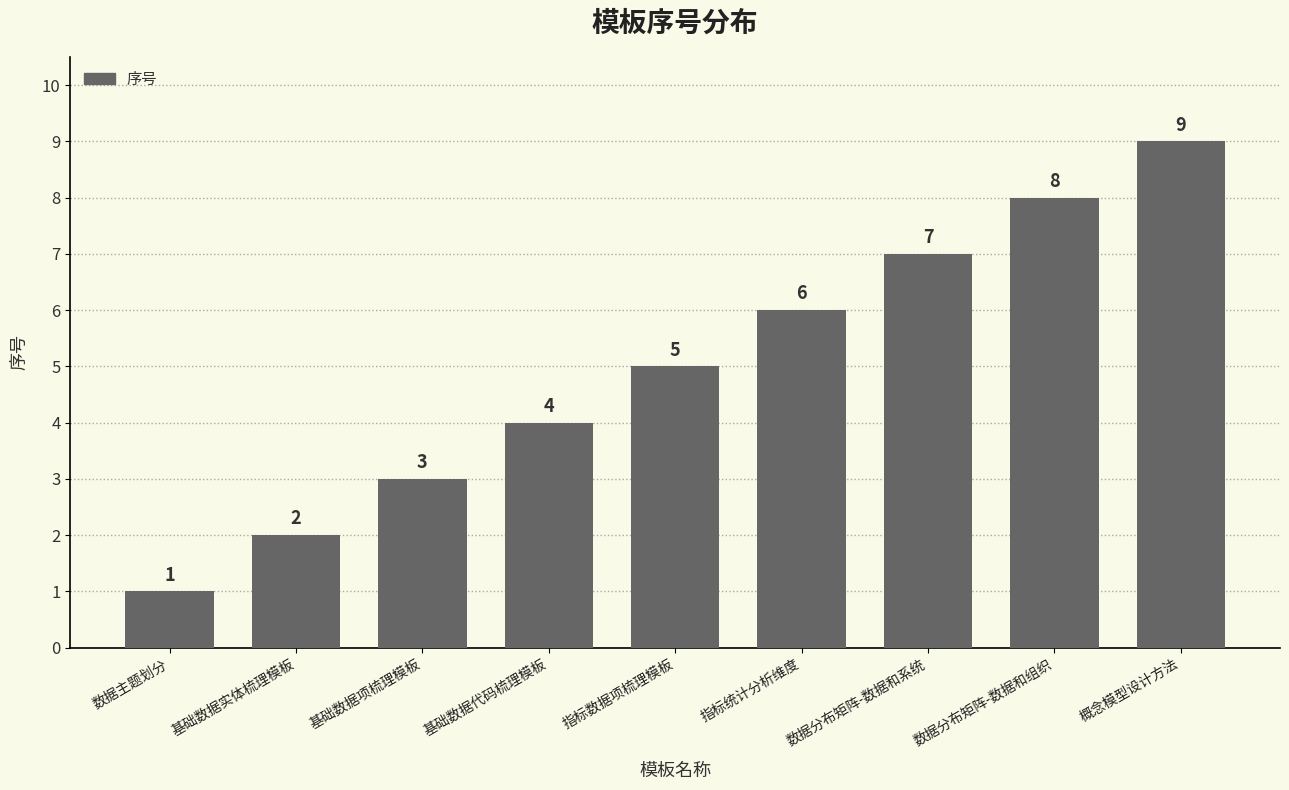

Where is the data nearest to the value 5?

指标数据项梳理模板